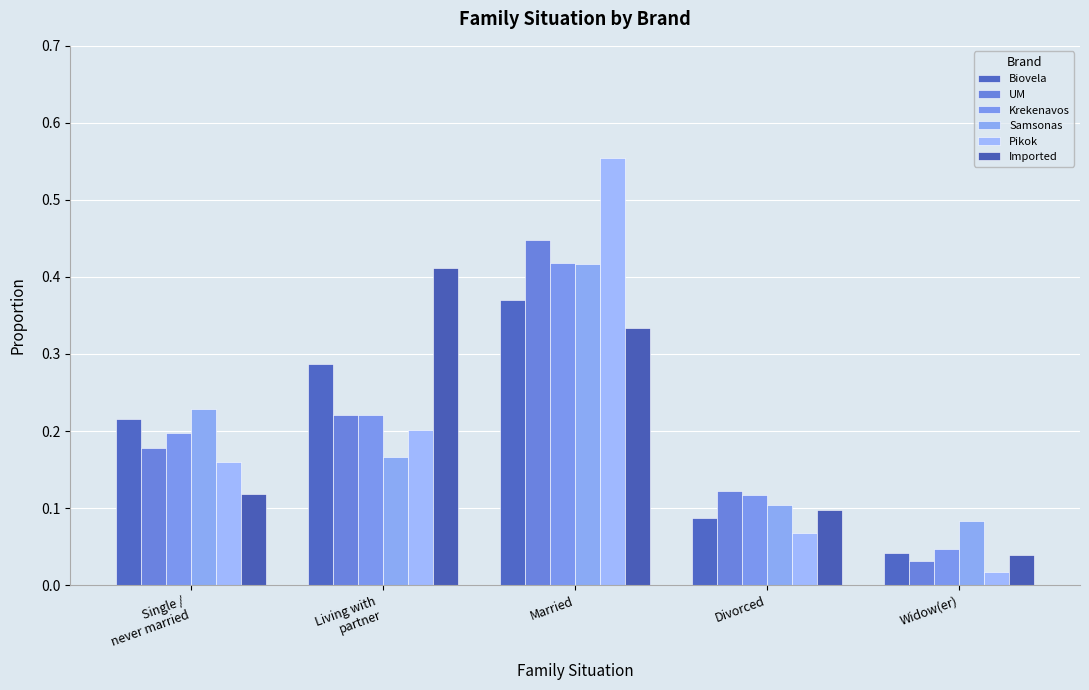

True or false: Imported has a value of 0.0 at Widow(er).

True